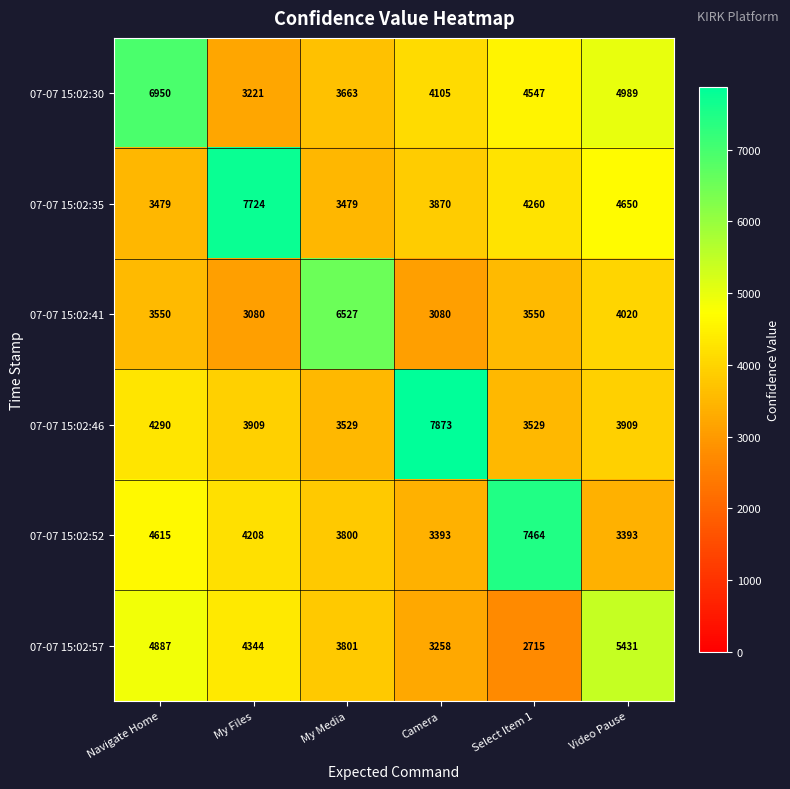

Is it true that 07-07 15:02:57 equals 3801 at My Media?

True